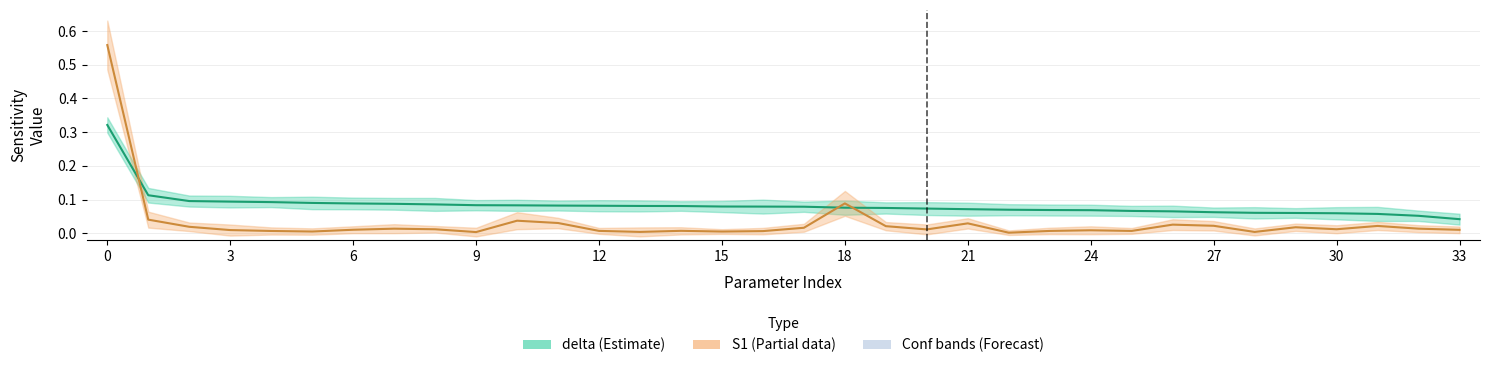

True or false: delta has more than 2 interior local peaks.

False